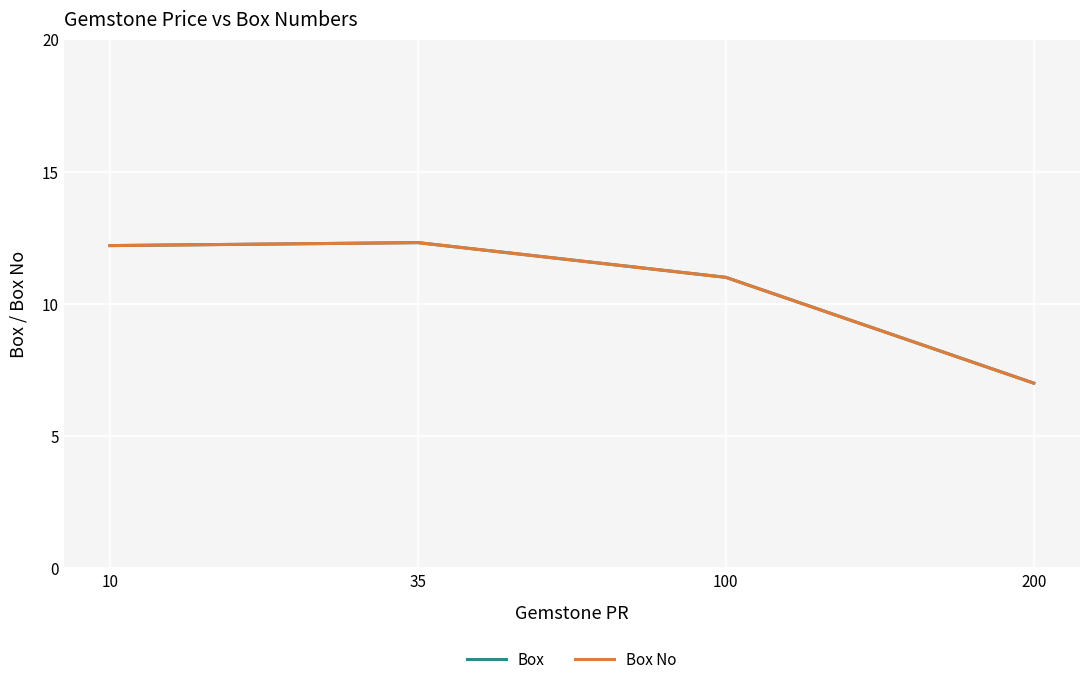

Does the chart have visible grid lines?

Yes